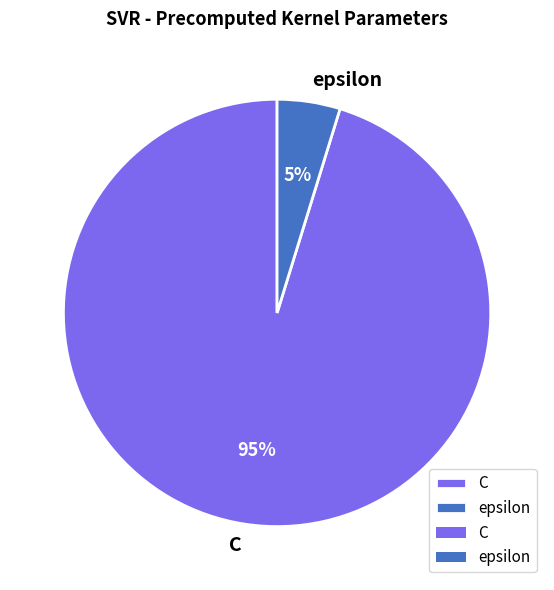

What is the largest slice in the pie chart?

C